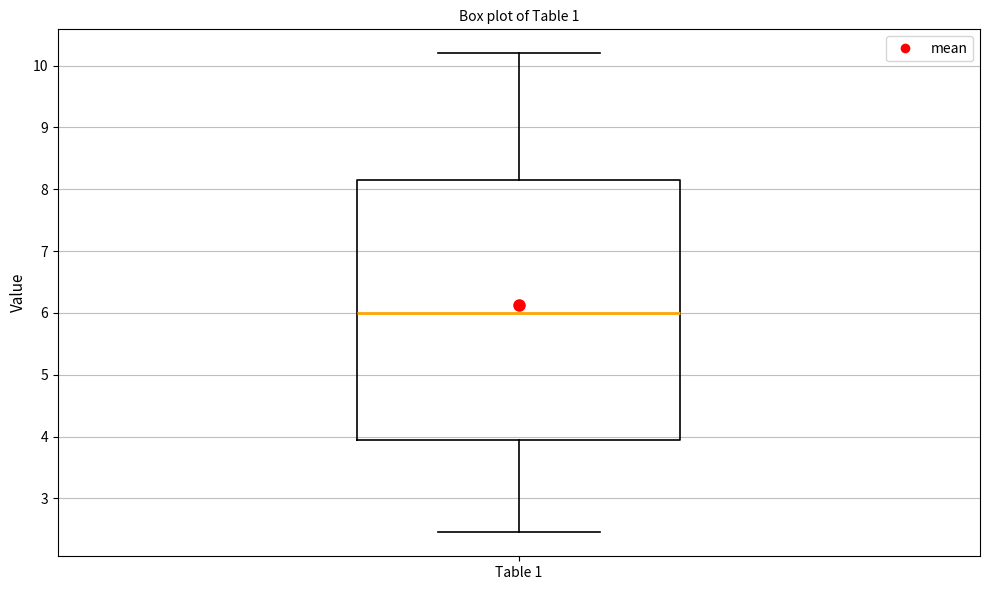

Where is the lower edge of the box for Table 1 on the y-axis? The values are not printed on the chart, so give them approximately, as read against the axis.

4.0